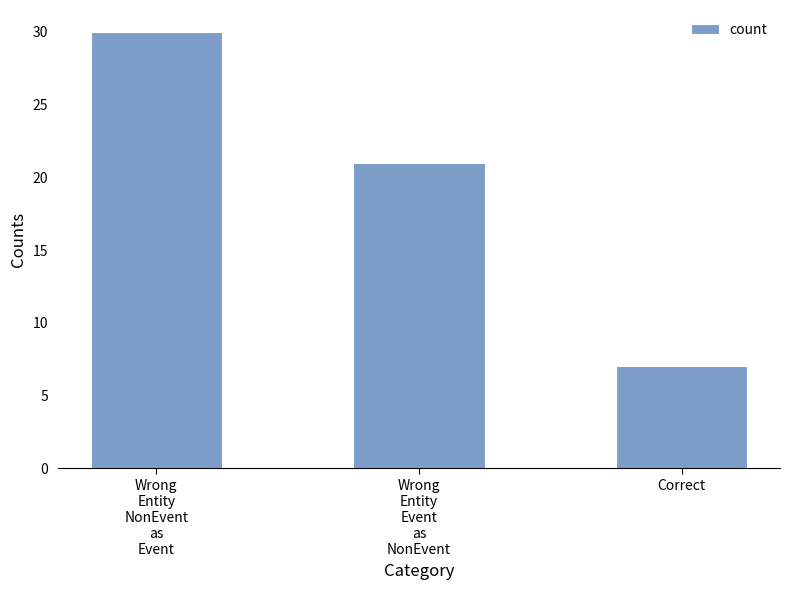

How many bars are there in total?

3